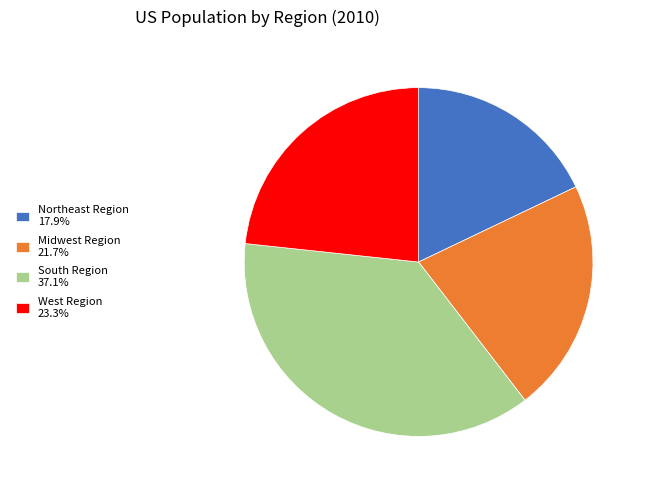

Is it true that Northeast Region is 18% of the pie?

True